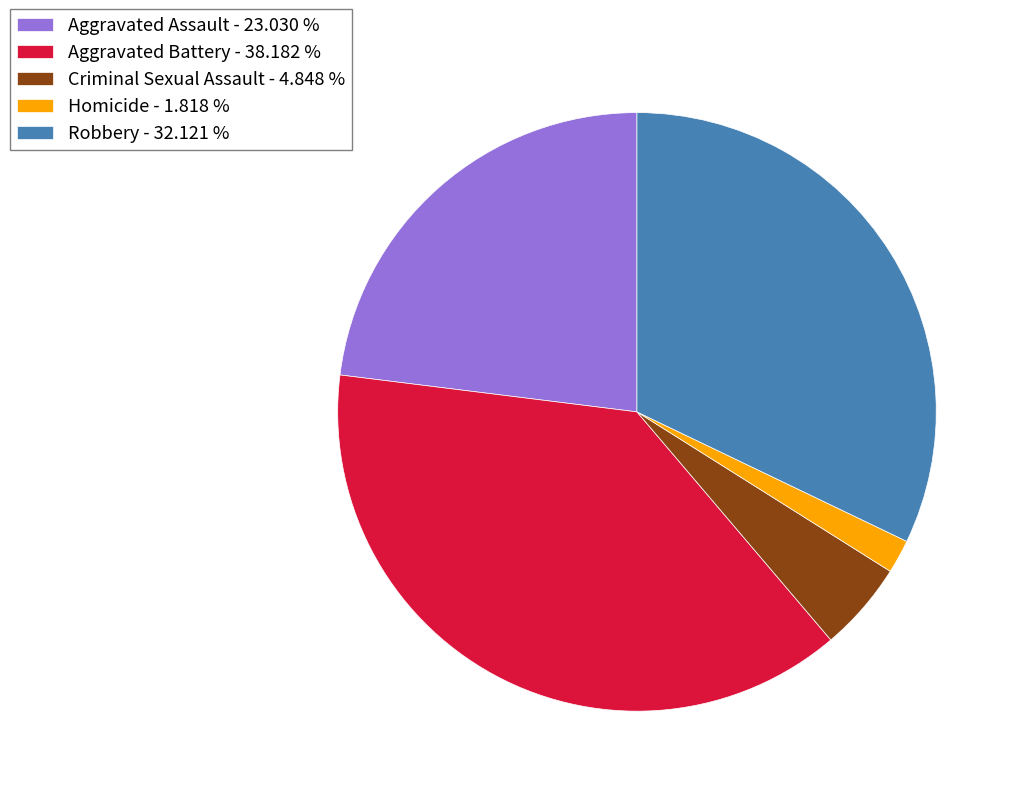

Which category has the biggest portion of the pie?

Aggravated Battery